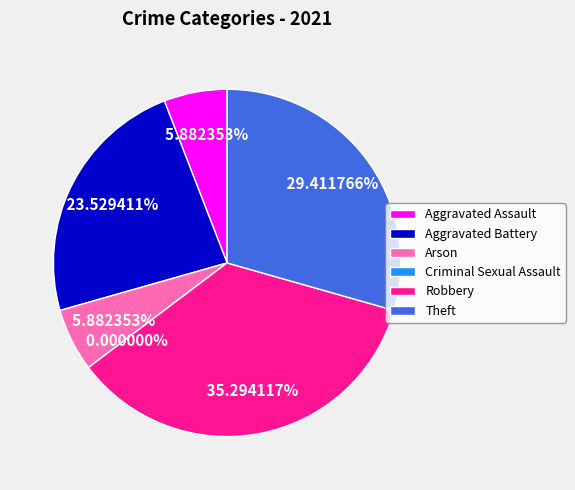

Is it true that Robbery is 42% of the pie?

False